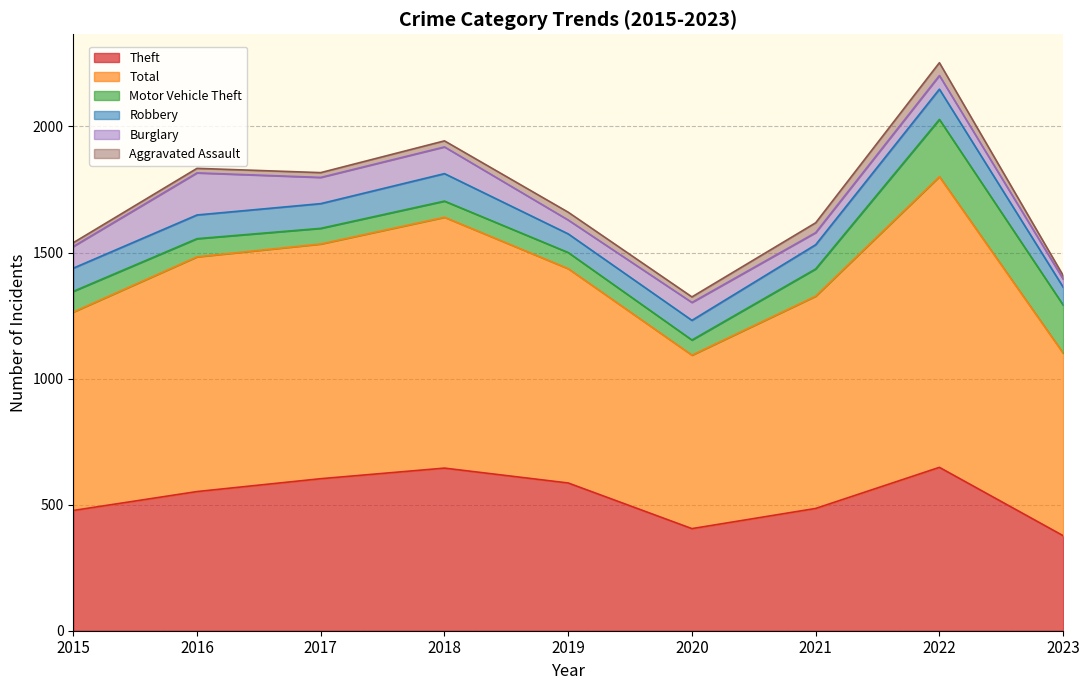

Is it true that Aggravated Assault equals 19 at 2023?

False